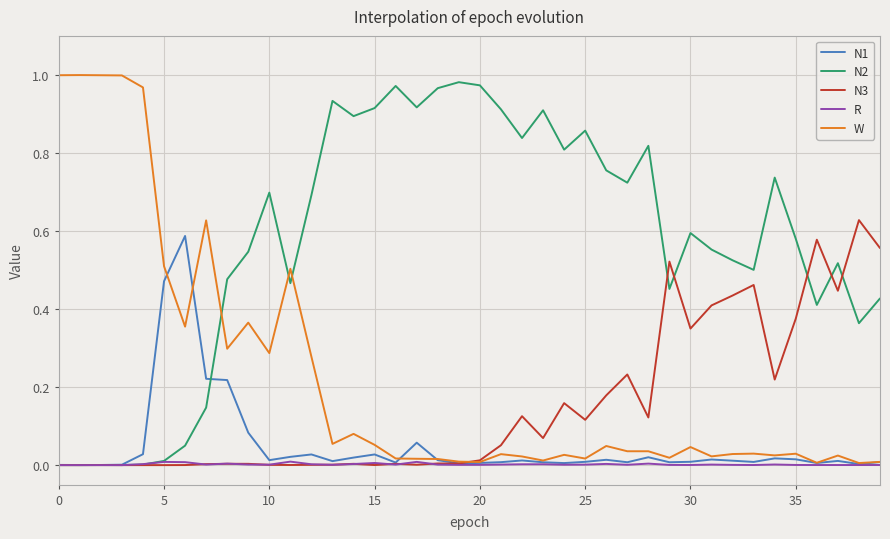

How many times do W and N2 cross each other?

3